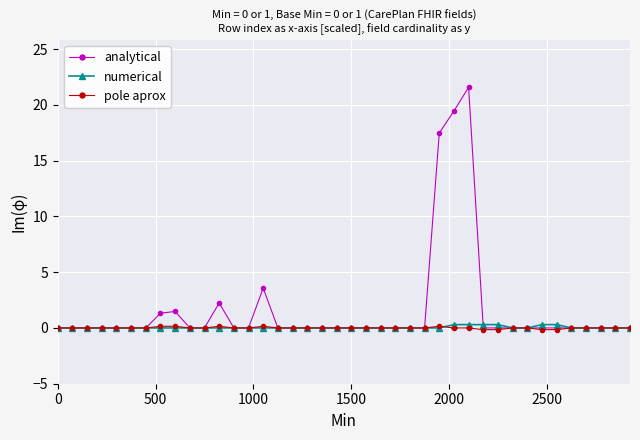

What is the maximum value shown in the chart?

21.6